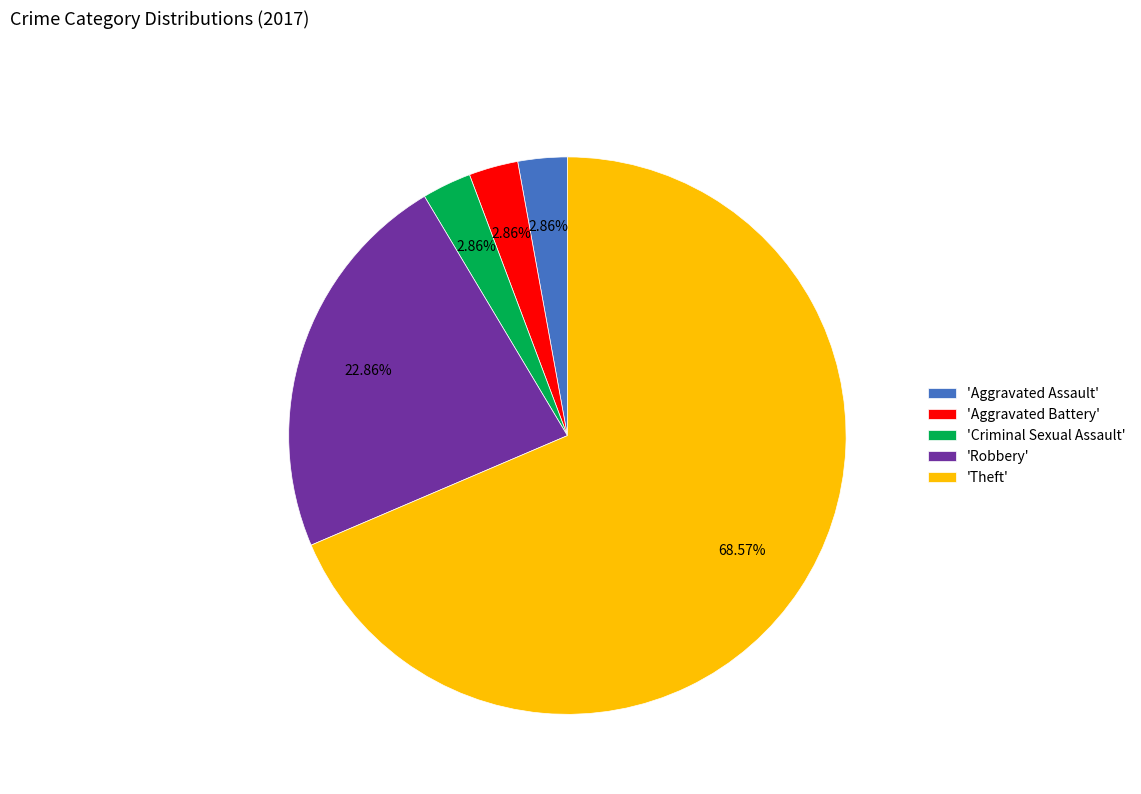

Which category has the biggest portion of the pie?

'Theft'